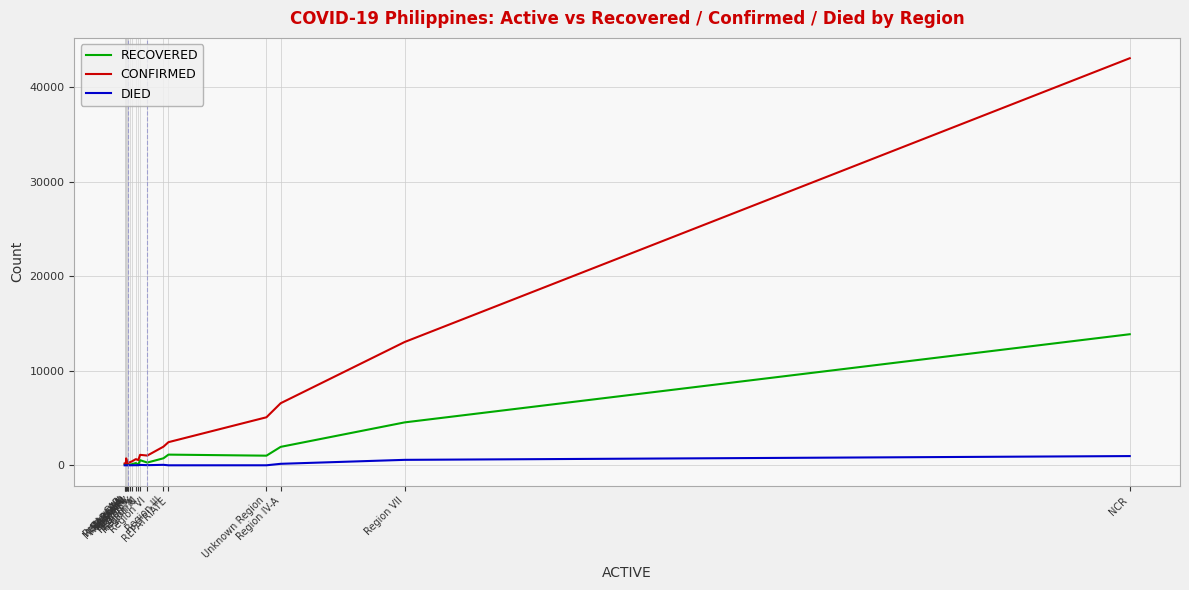

Does the chart have visible grid lines?

Yes